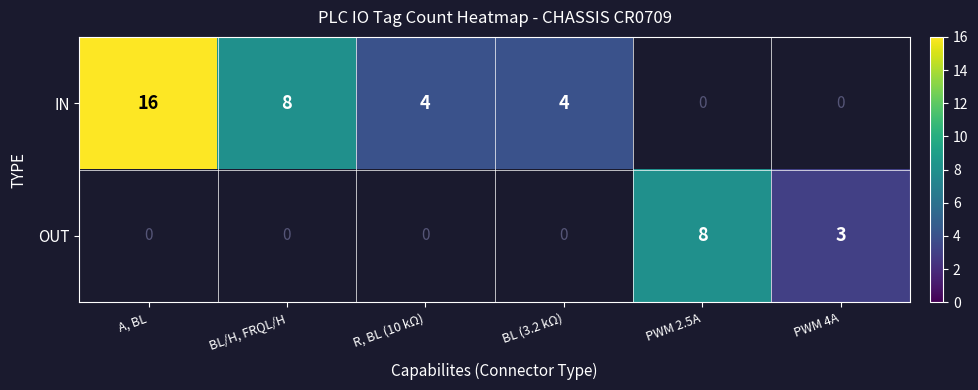

True or false: OUT has a value of 8 at PWM 2.5A.

True